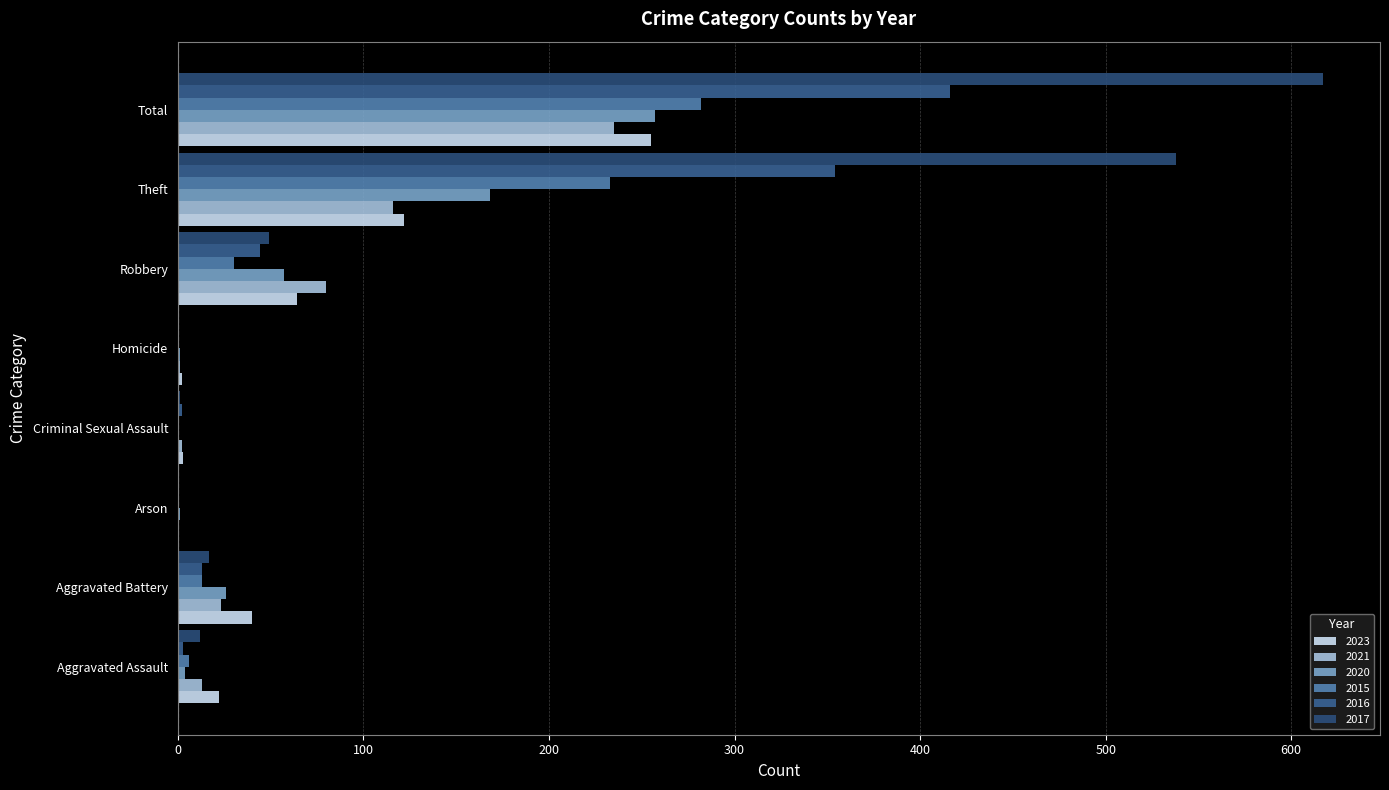

Which series has the largest total across all categories?

2017